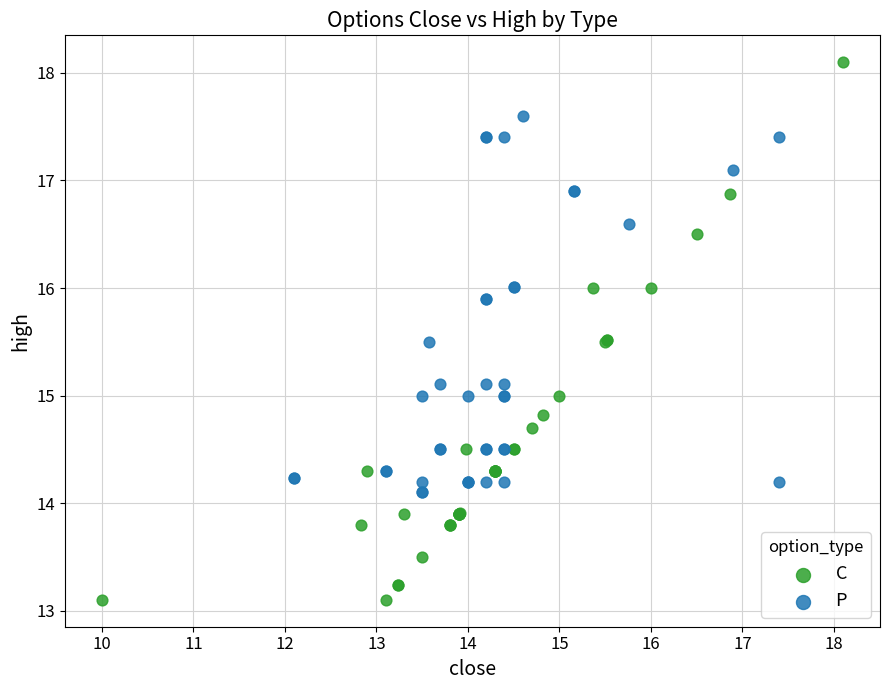

Which series has the widest spread of Y values?

C